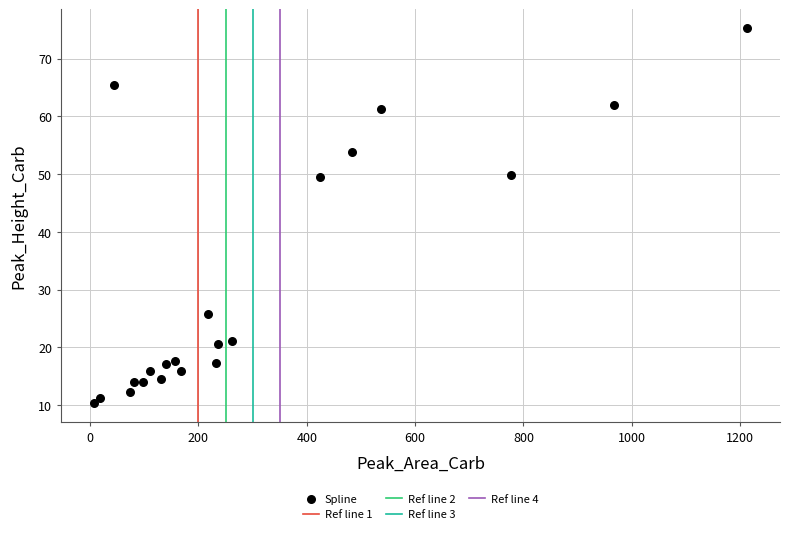

What is the range of X values (max minus min)?

1206.8